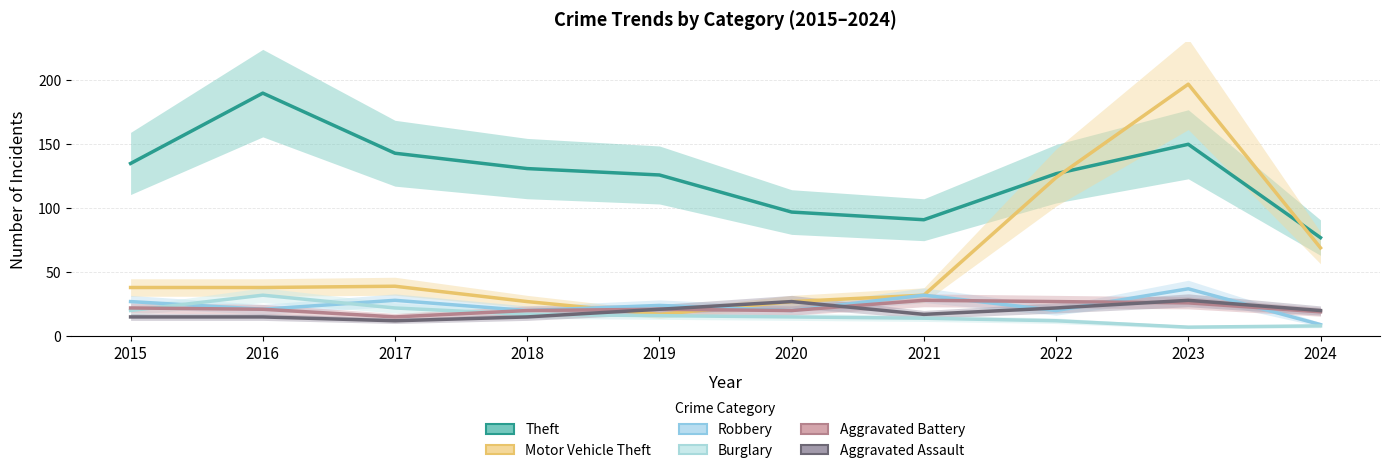

Between 2022 and 2023, which series saw the biggest shift?

Motor Vehicle Theft